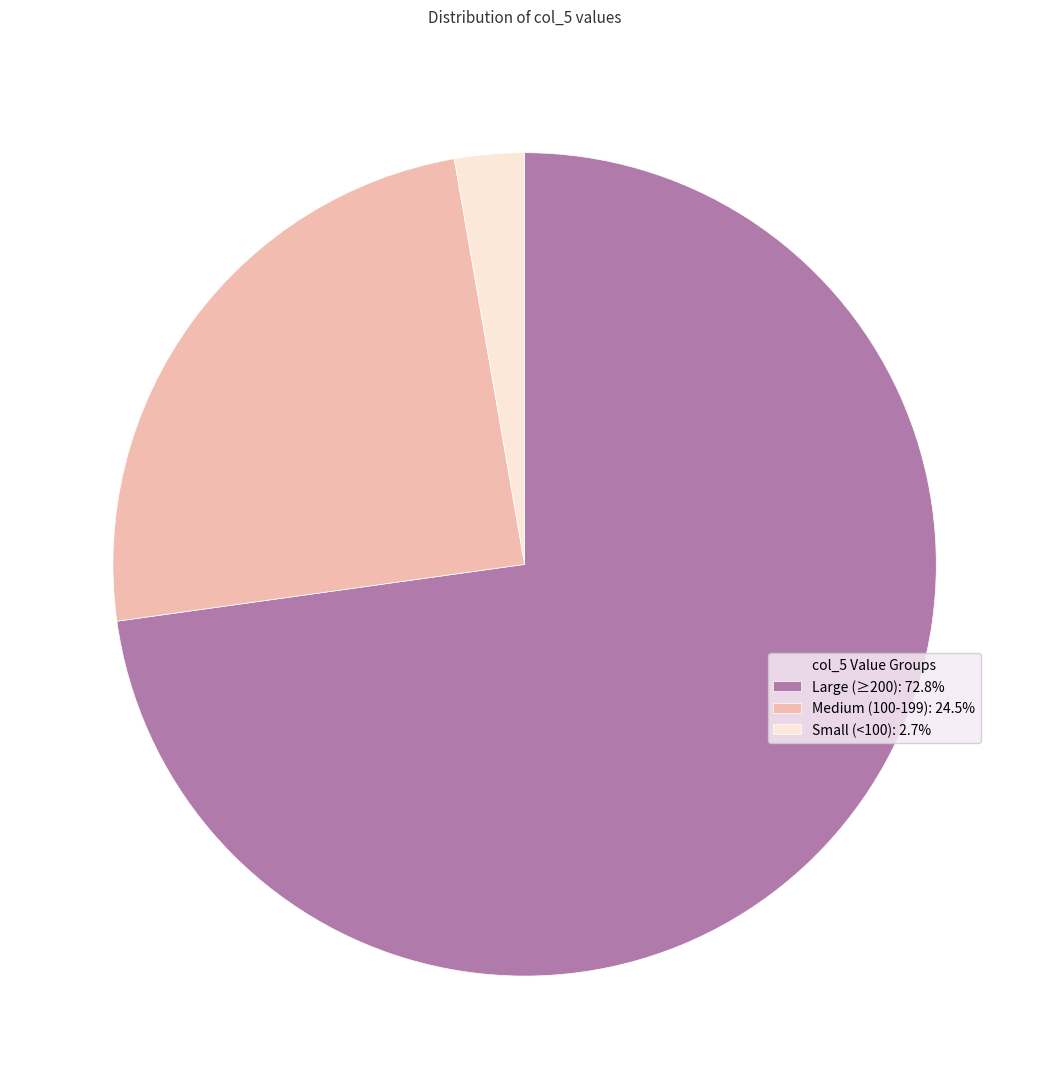

What is the ratio of the value at Medium (100-199): 24.5% to the value at Small (<100): 2.7%?

9.0